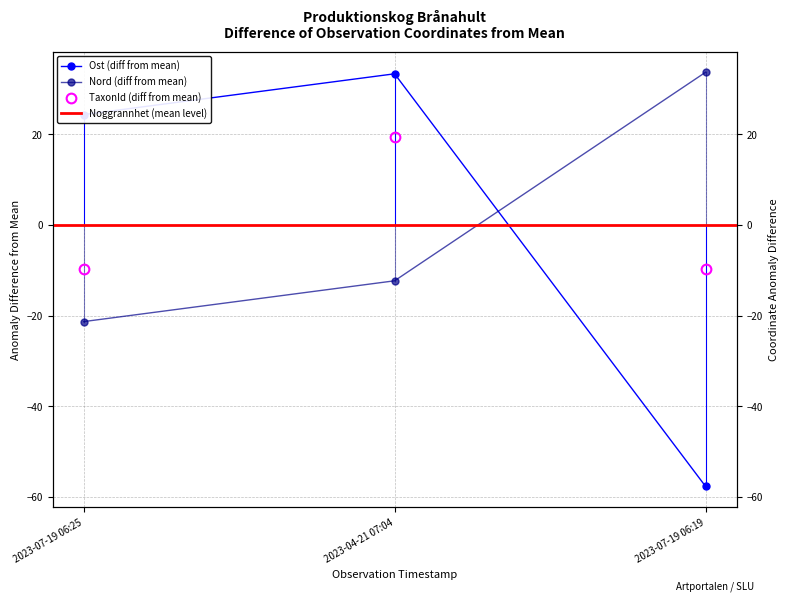

At which category is the sum across all series the highest?

2023-04-21 07:04